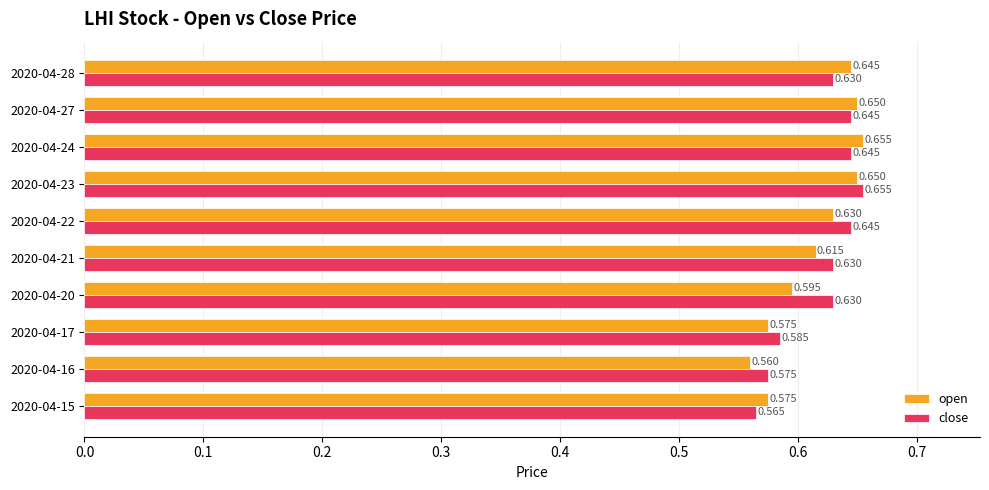

Which label corresponds to the smallest value in the chart?

2020-04-16